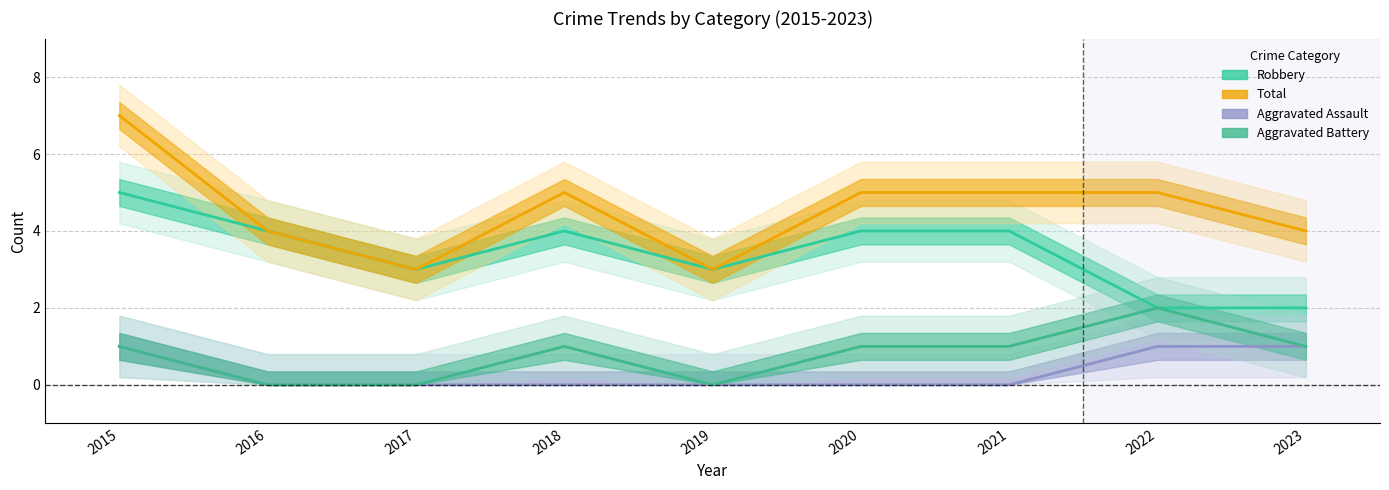

What is the spread (max minus min) of values at 2021?

5